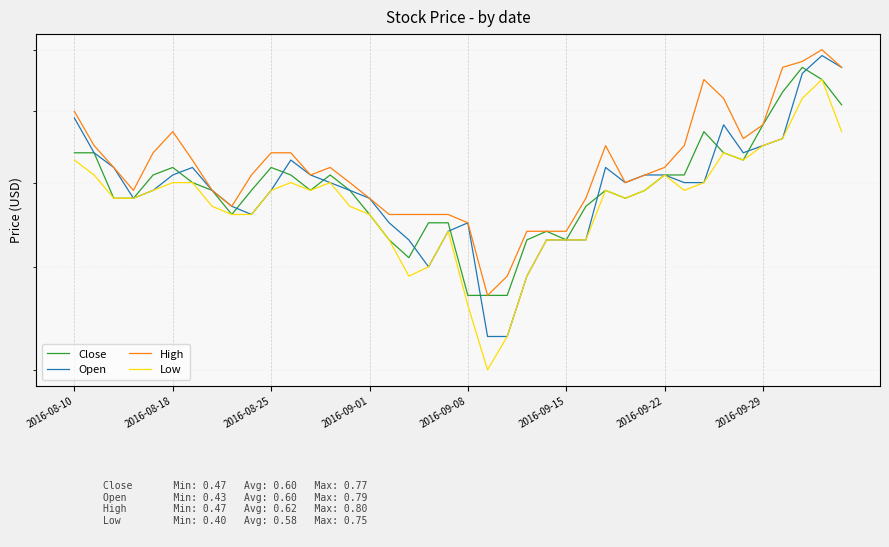

What is the difference between the maximum and second lowest values in the Low series?

0.3